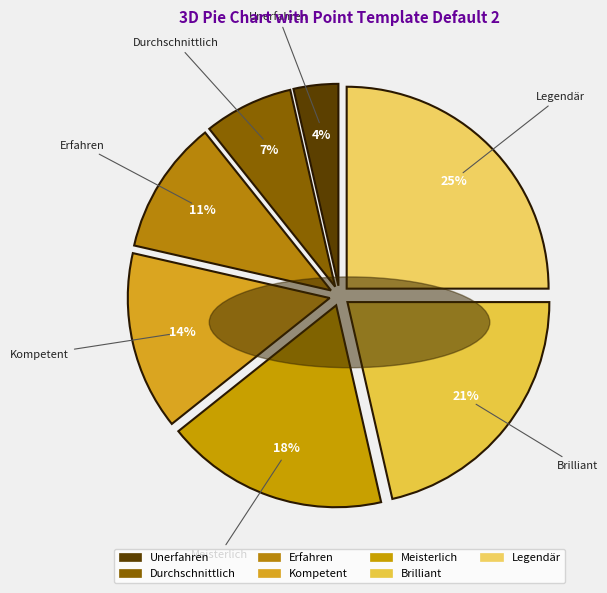

Which has a higher value, Meisterlich or Erfahren?

Meisterlich